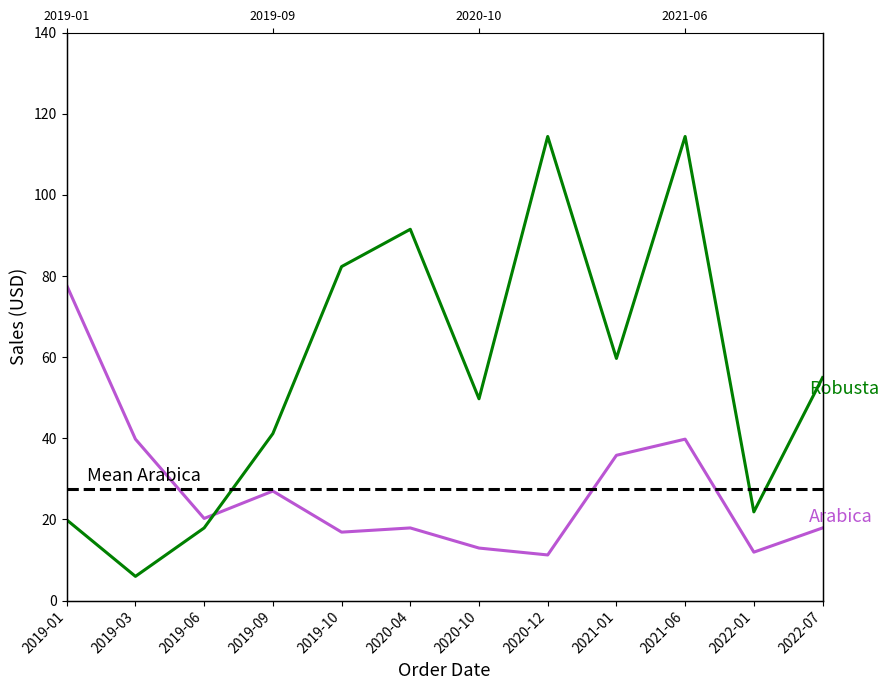

The Arabica series shows 11.1 at 2019-06. True or false?

False